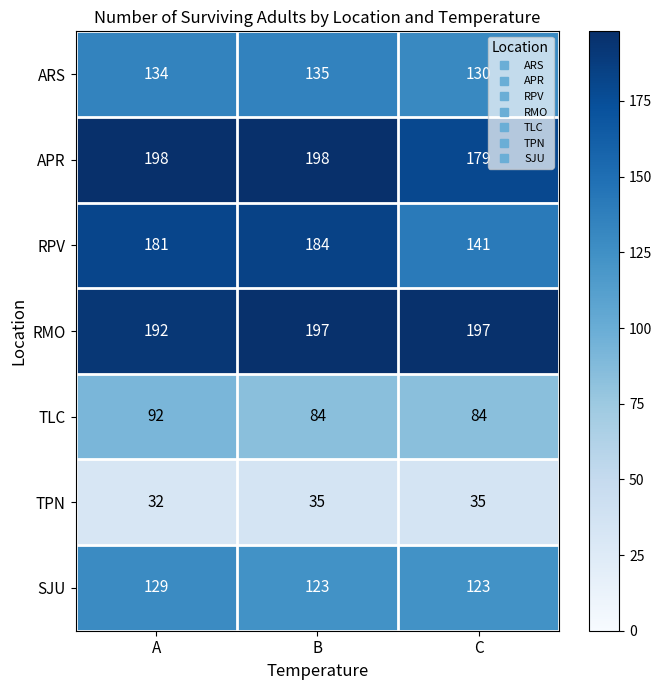

Is it true that ARS equals 130 at C?

True